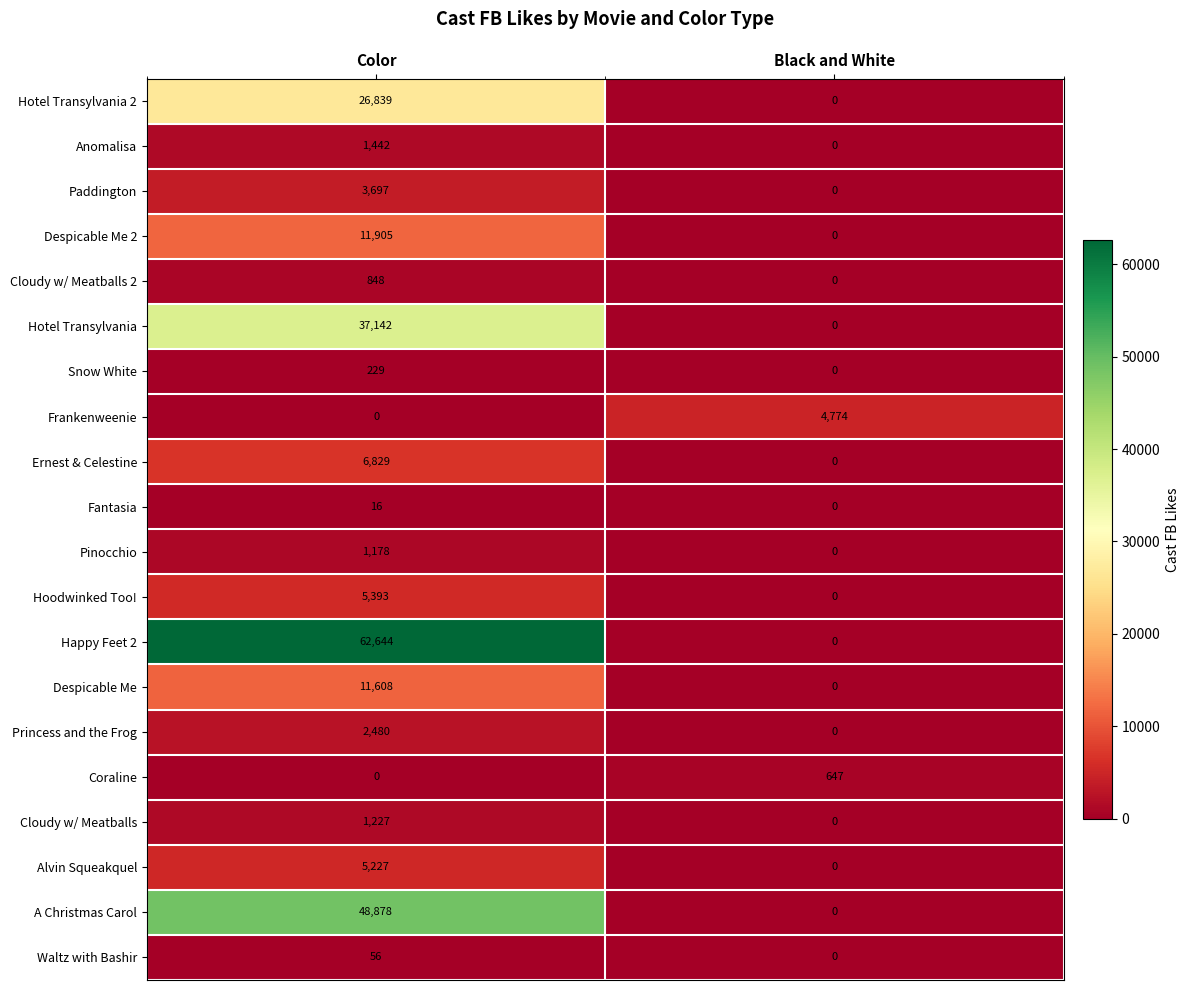

Which series changed the most between Color and Black and White?

Happy Feet 2